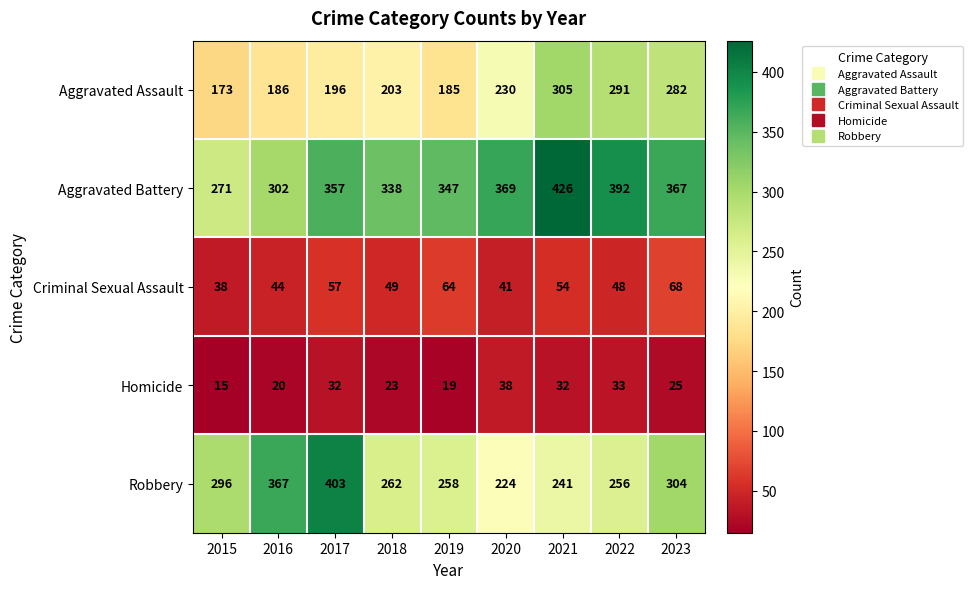

What is the difference between the maximum and second lowest values in the Aggravated Assault series?

120